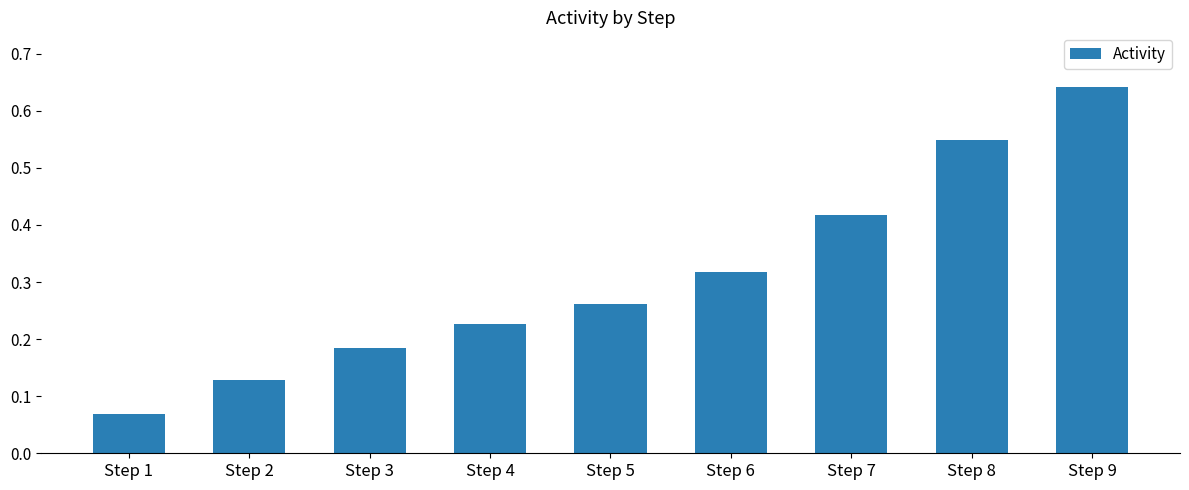

True or false: the data shows 0.1 at Step 3.

False